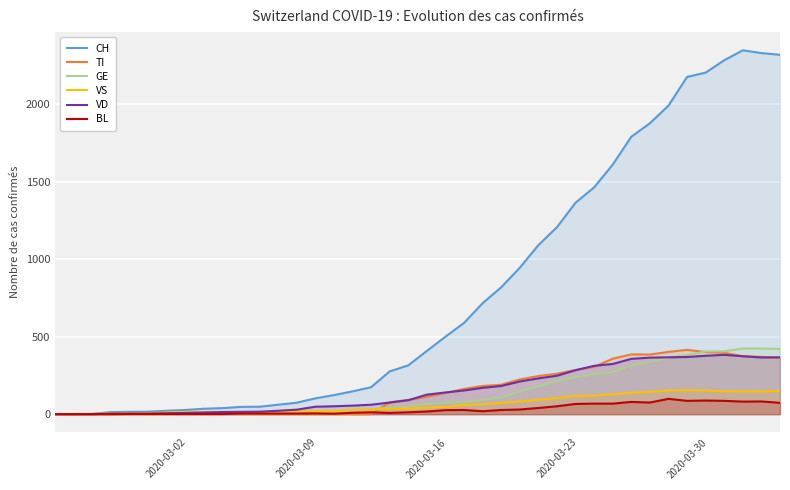

What is the value of the VS point at the 14th from the left?

17